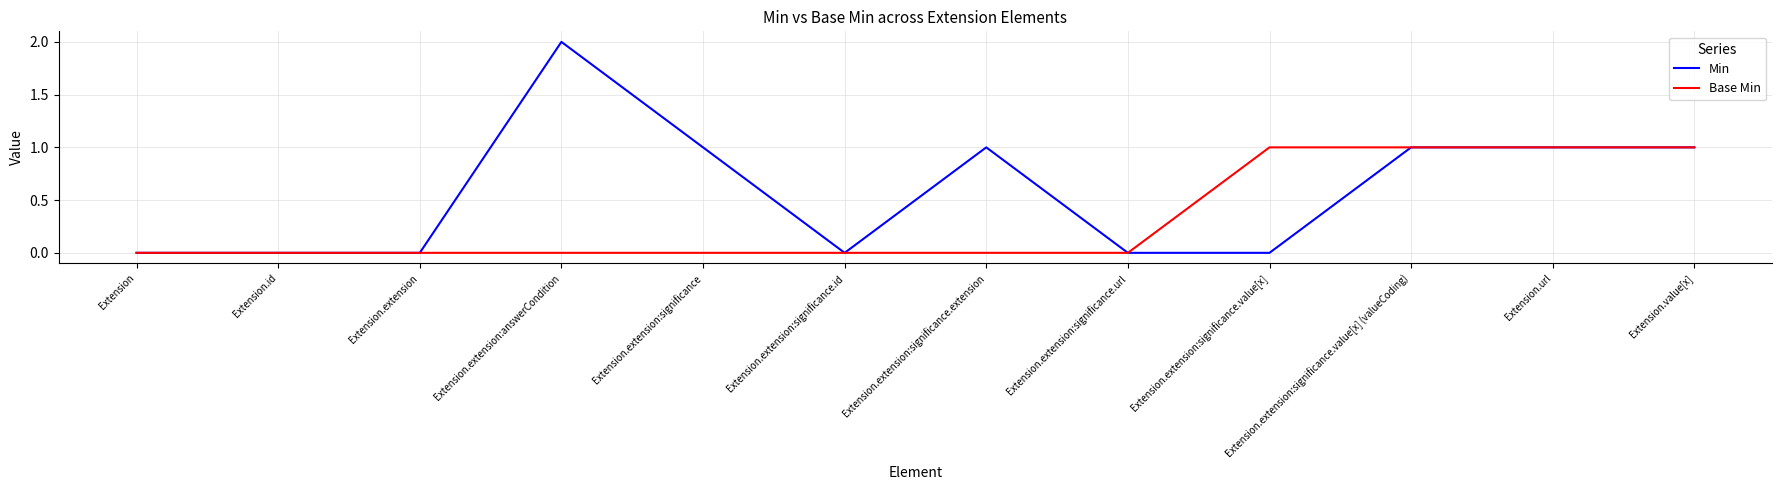

How many values in the Min series are below 1?

6